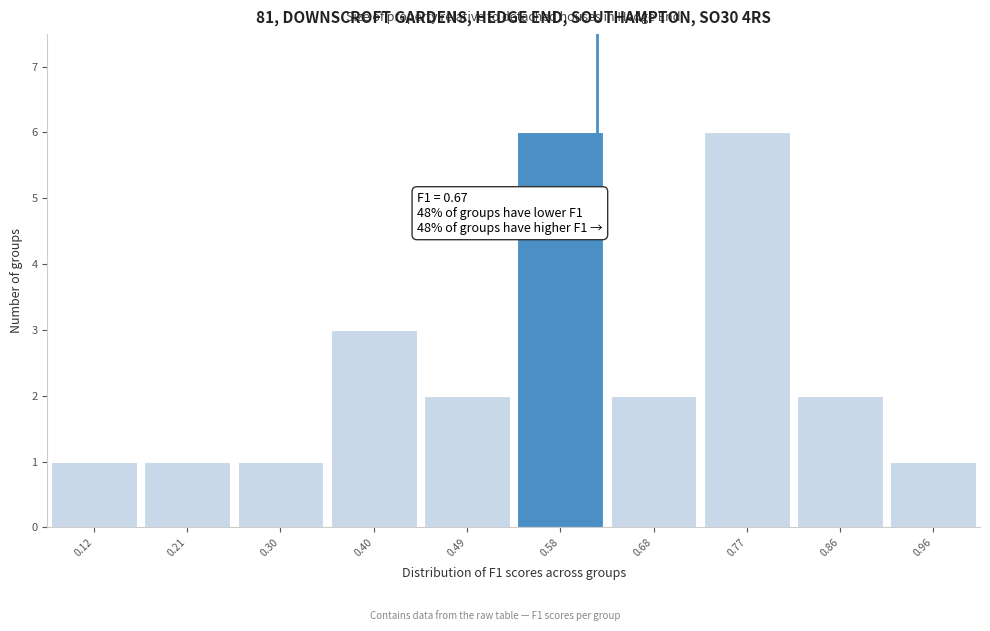

Reading left to right, extract all data points from this chart.

1	1	1	3	2	6	2	6	2	1